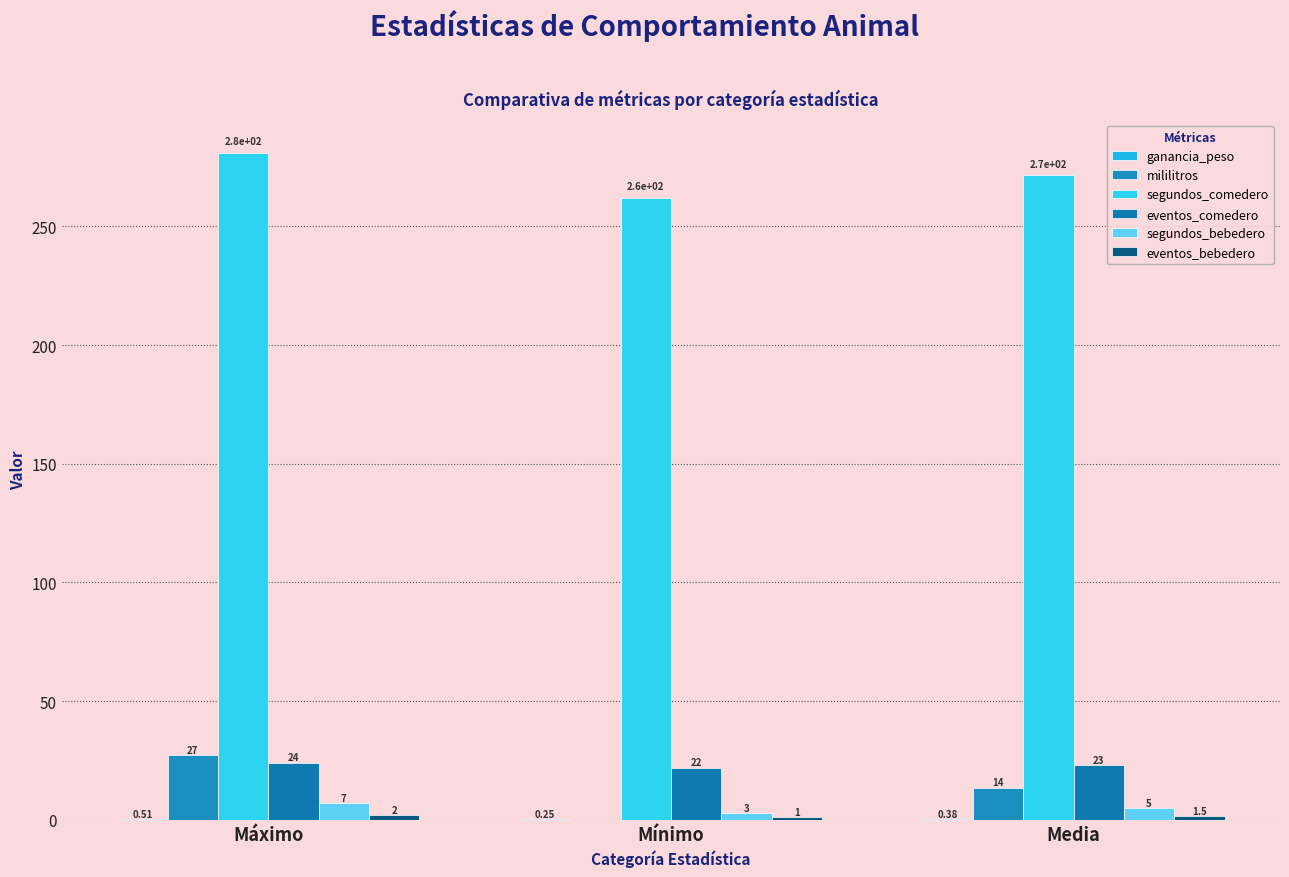

True or false: eventos_bebedero has a value of 1.5 at Media.

True